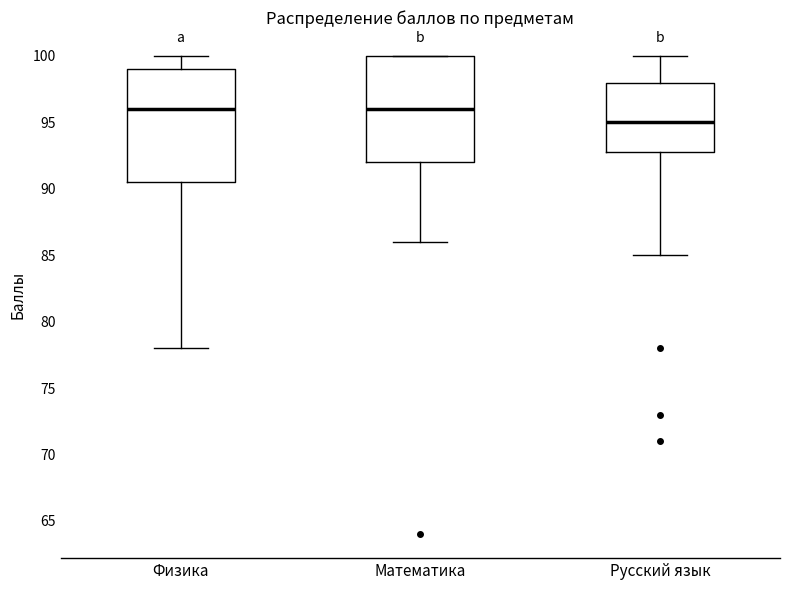

Reading left to right, read every box against the y-axis: the position of its median line, the range the box covers, and the ends of its whiskers. The values are not printed on the chart, so give them approximately, as read against the axis.

Физика: median 96.0, box 90.5 to 99.0, whiskers 78.0 to 100.0
Математика: median 96.0, box 92.0 to 100.0, whiskers 86.0 to 100.0
Русский язык: median 95.0, box 93.0 to 98.0, whiskers 85.0 to 100.0